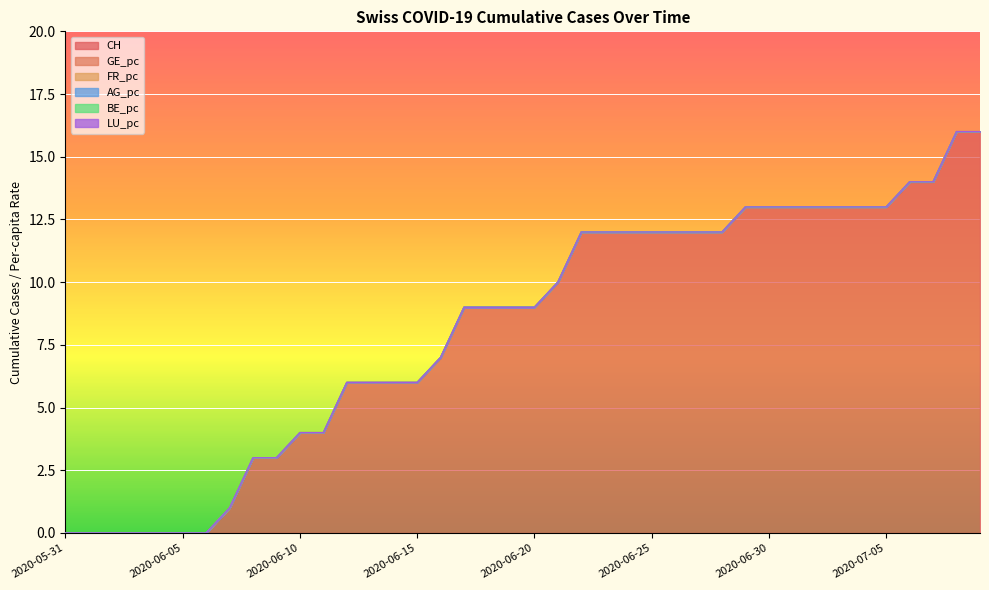

What value does the CH series have at 2020-06-08?

3.0